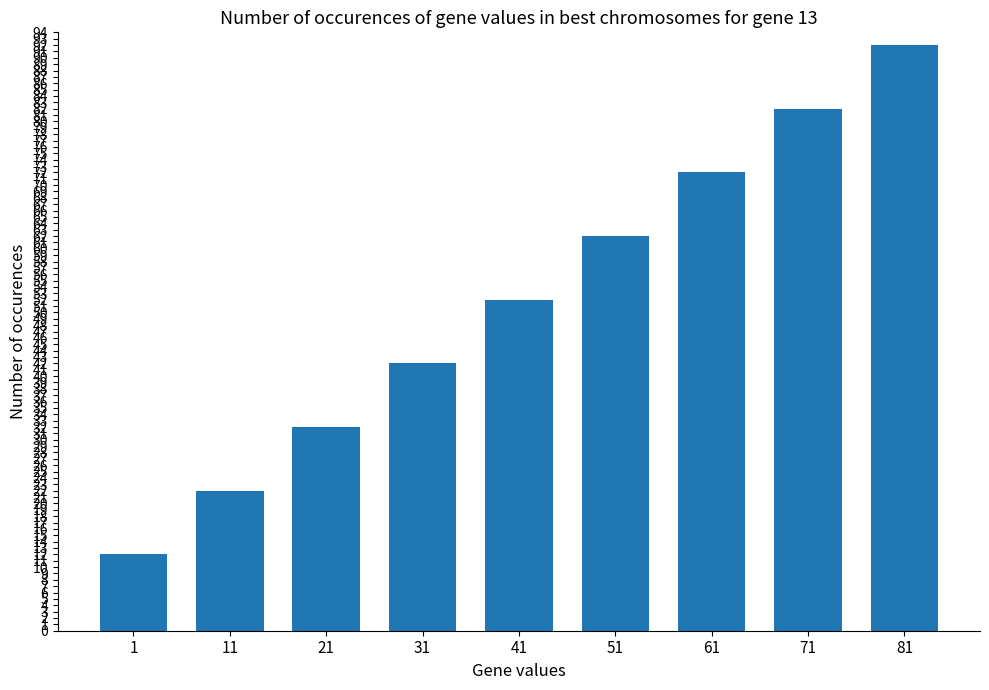

Reading left to right, what are all the values shown in this chart?

1=12	11=22	21=32	31=42	41=52	51=62	61=72	71=82	81=92